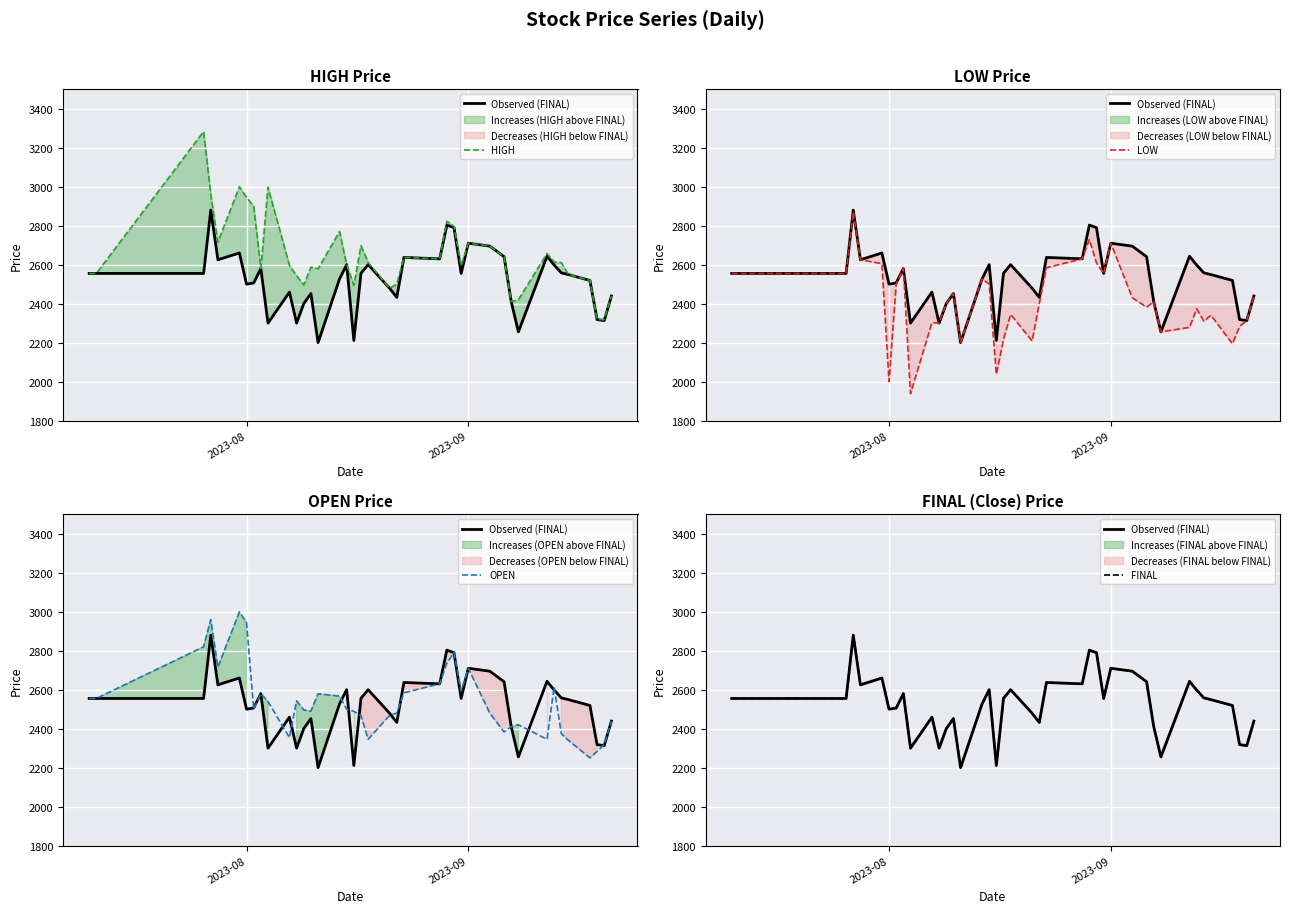

How many lines are shown in the chart?

5